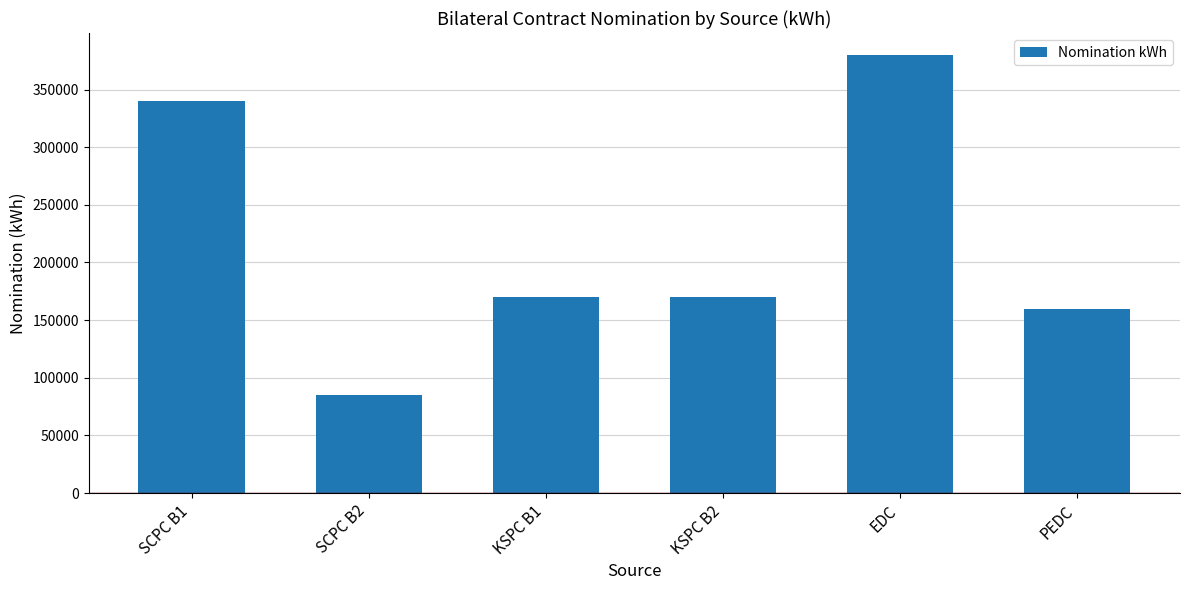

What is the minimum value shown in the chart?

85000